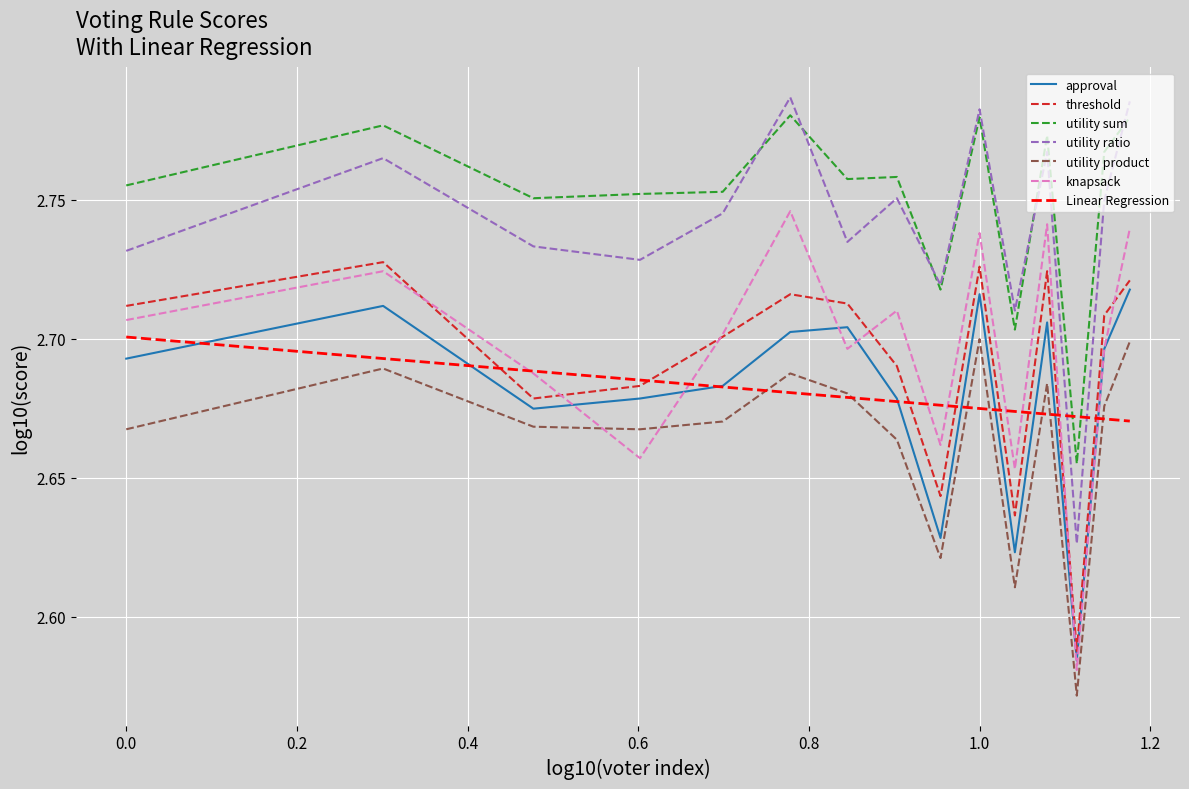

True or false: utility sum and utility product intersect in this chart.

False